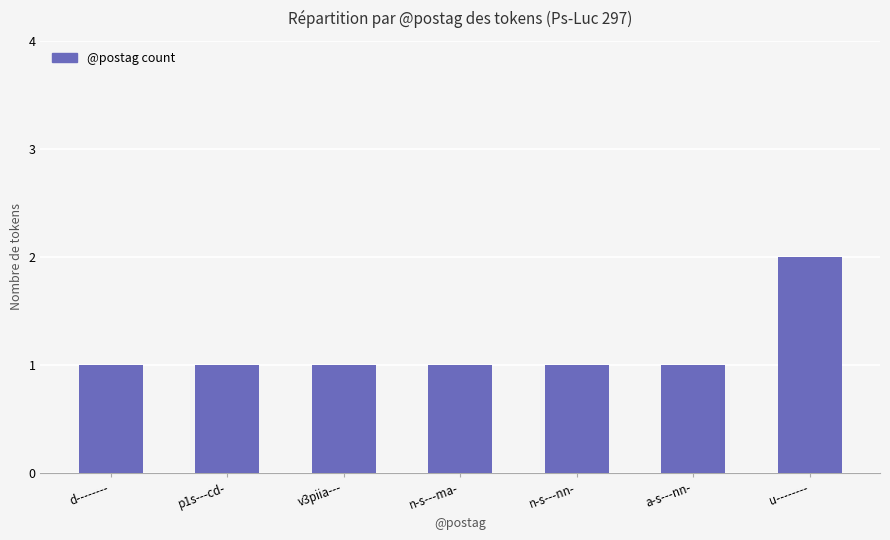

What is the smallest value displayed?

1